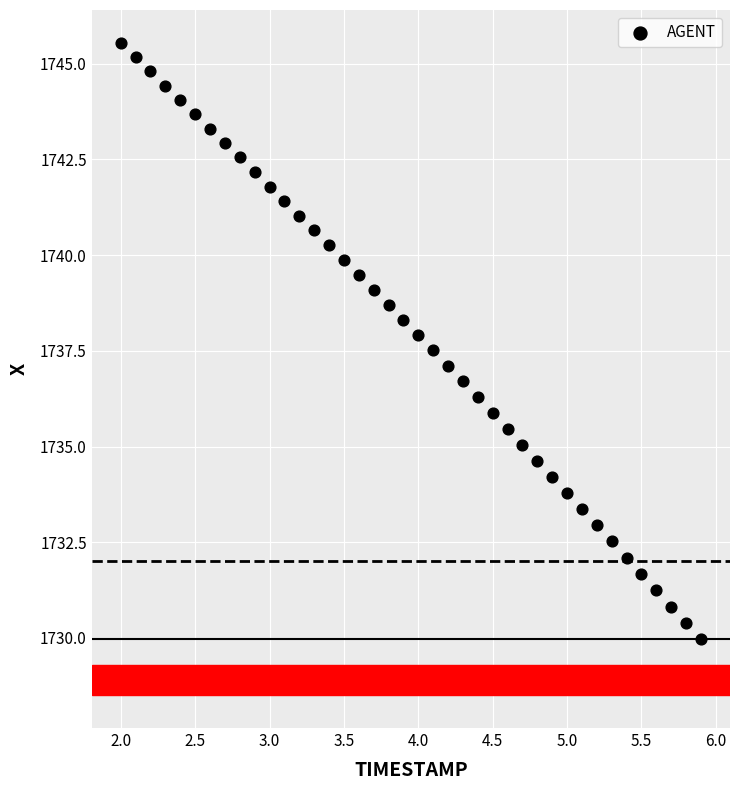

What is the range of X values (max minus min)?

3.9